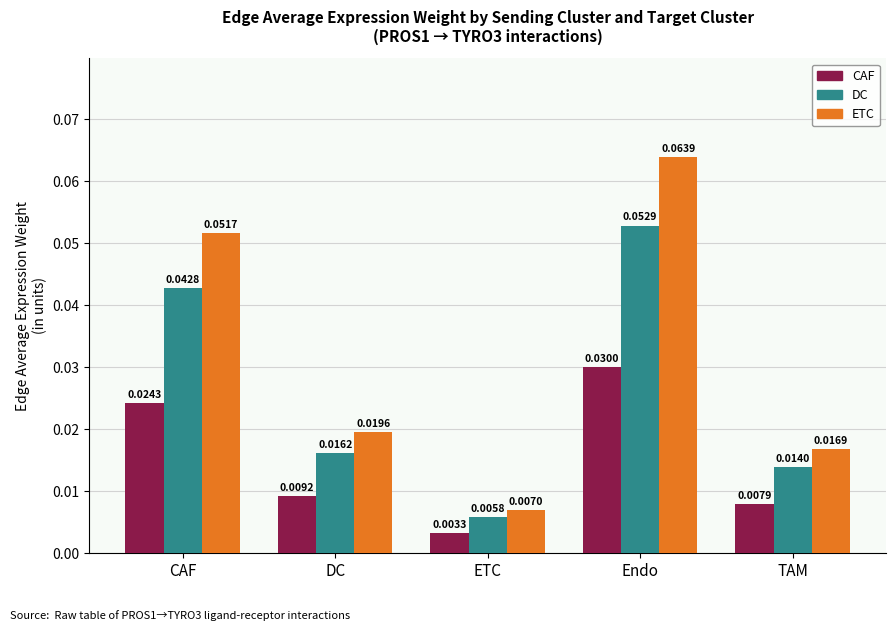

At DC, list the series in order from largest to smallest.

ETC, DC, CAF